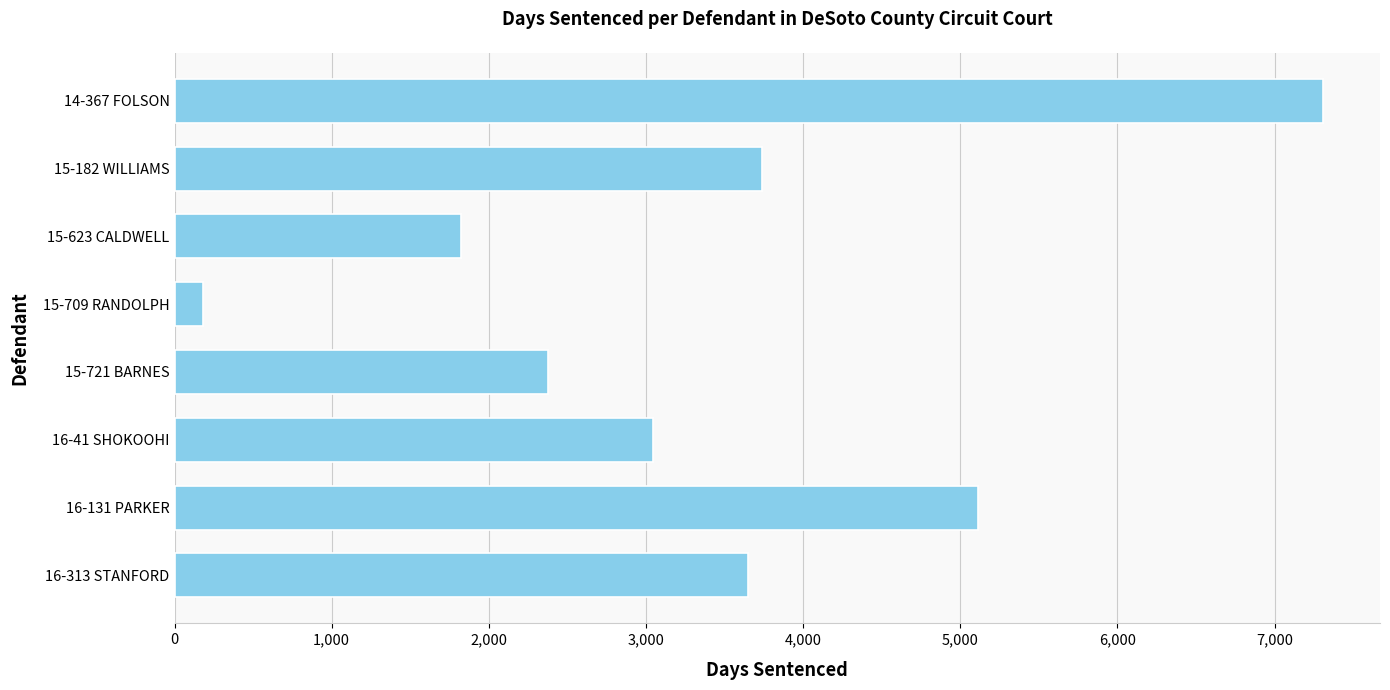

Approximately how many times larger is the value at 16-313 STANFORD compared to 15-709 RANDOLPH?

20.0